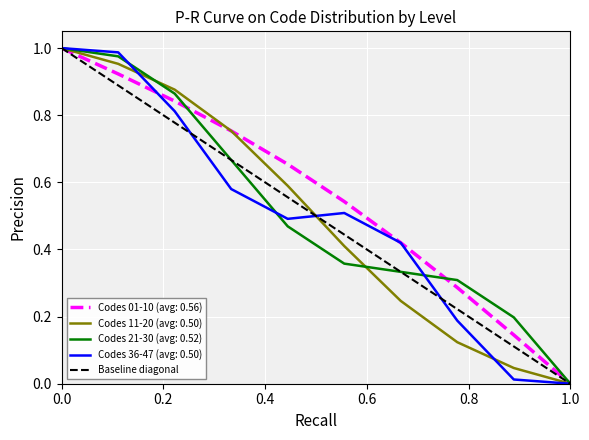

The Codes 21-30 series shows 0.3 at 3. True or false?

False